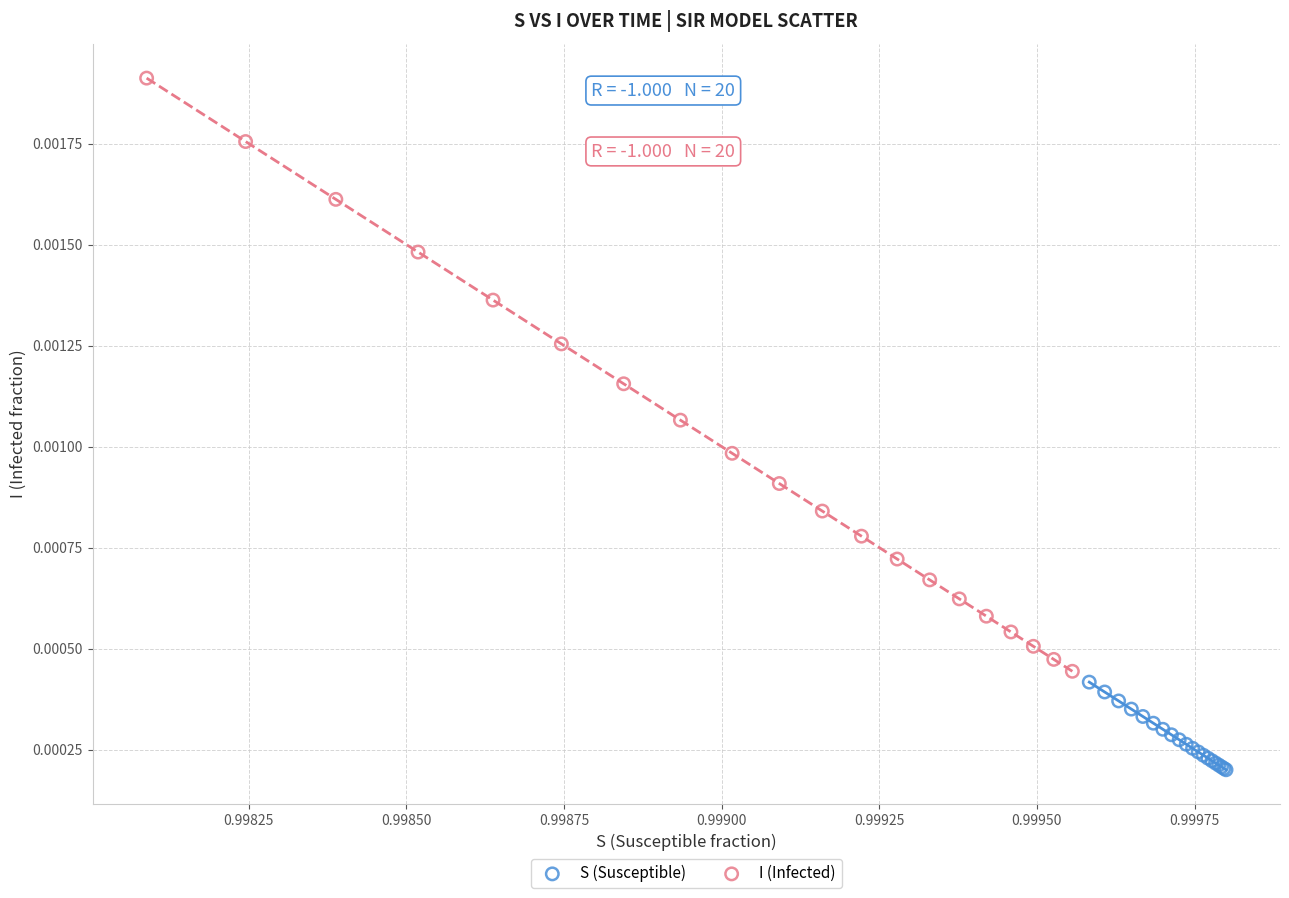

Which series contains the lowest Y value?

S (Susceptible)